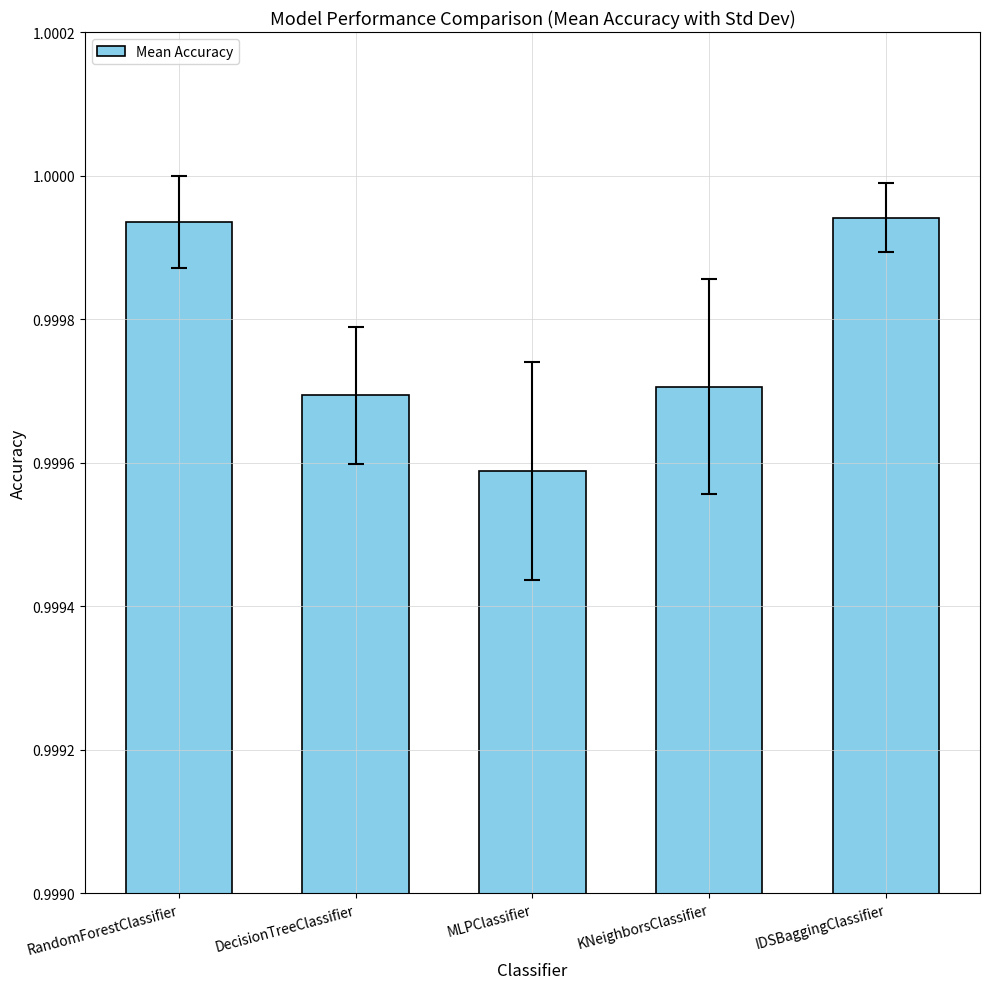

How many bars are there in total?

5